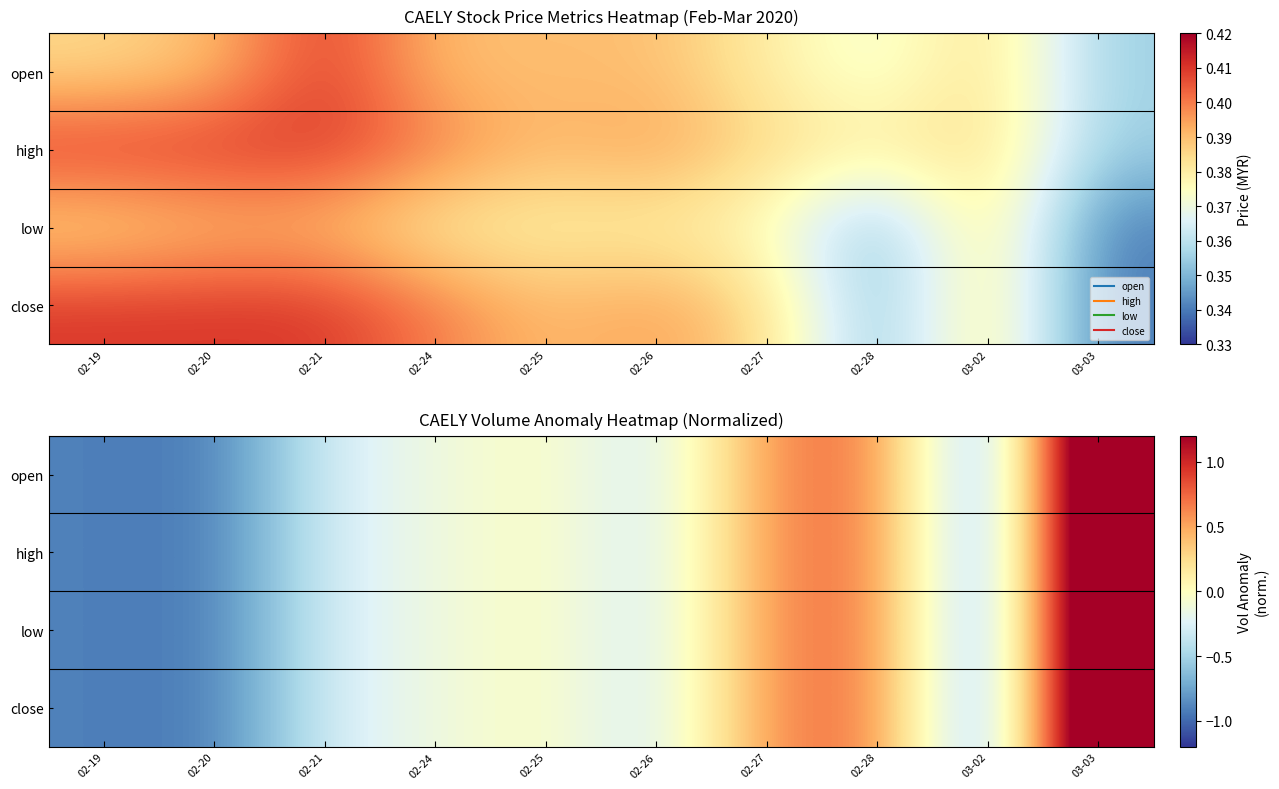

What is the difference between the low values at 02-25 and 02-19?

0.9